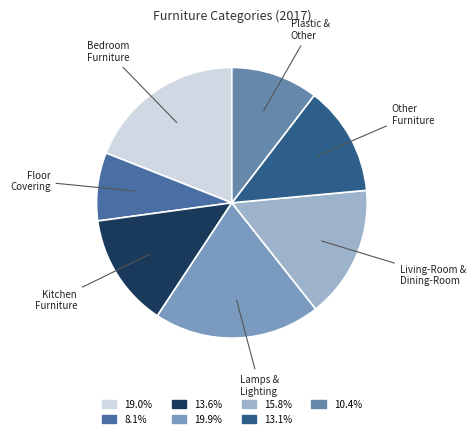

Count the number of slices in the pie.

7